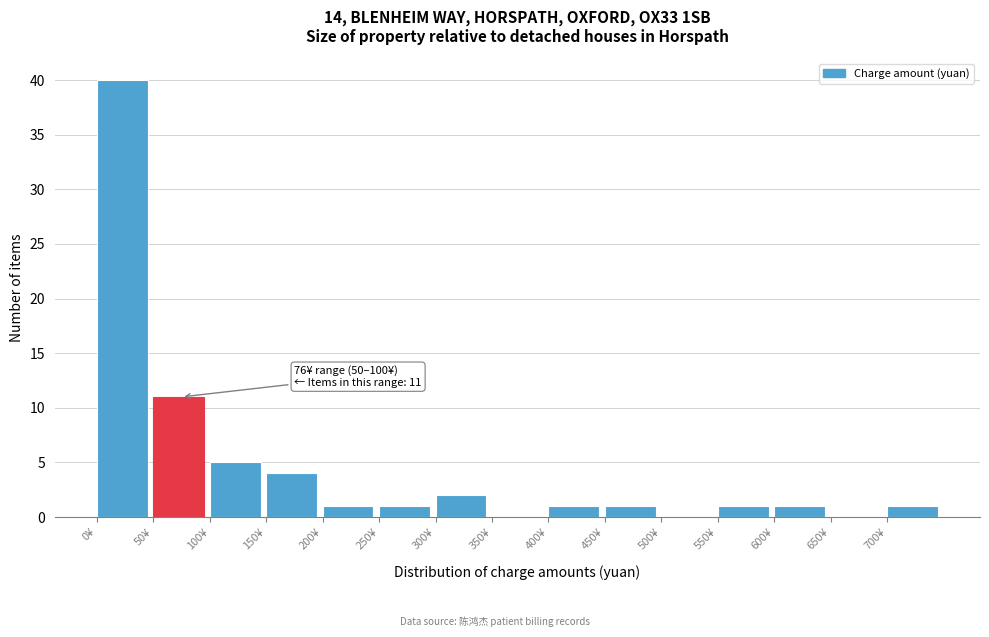

Which range on the x-axis has the tallest bar?

0 to 50